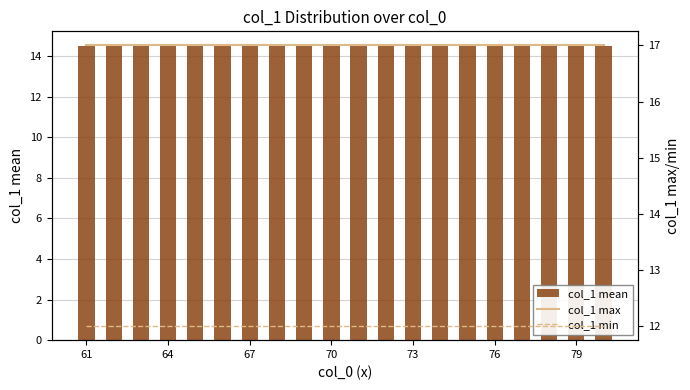

Which series has the largest total across all categories?

col_1 max